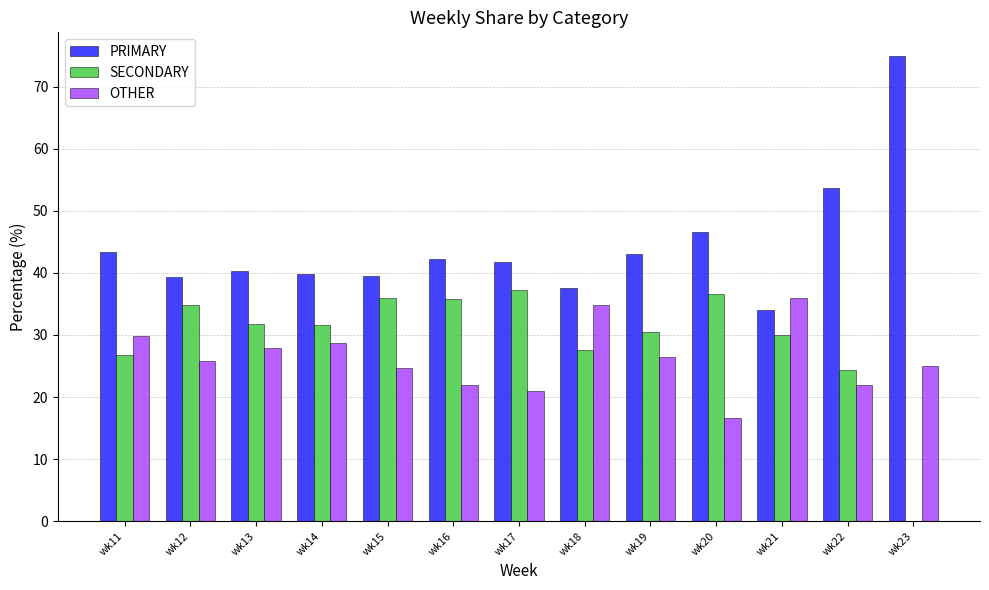

What is the total value across all series at wk18?

100.0